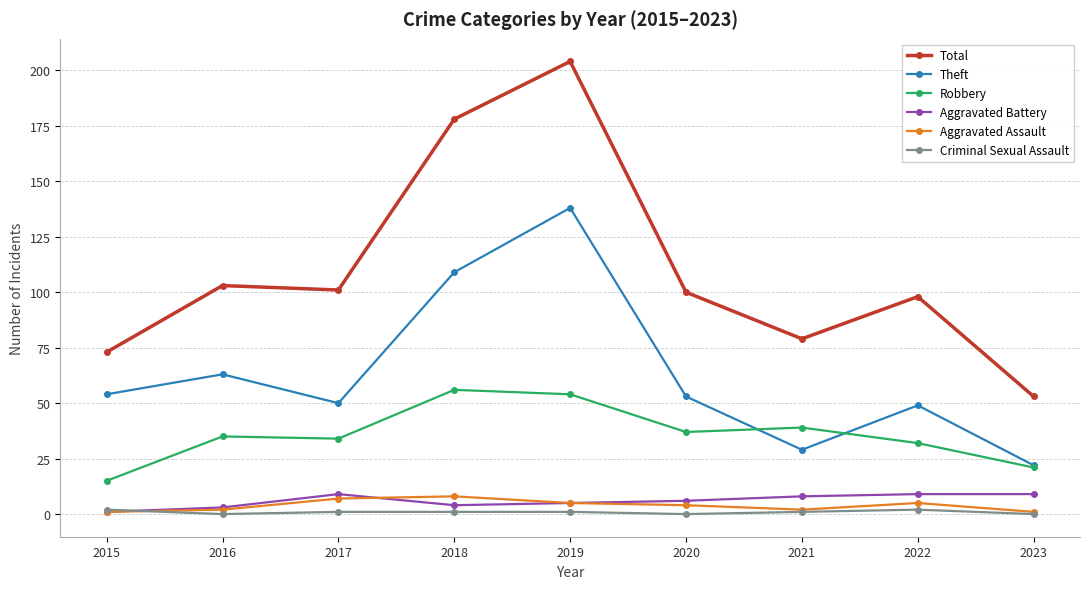

Which series has the widest spread of values?

Total